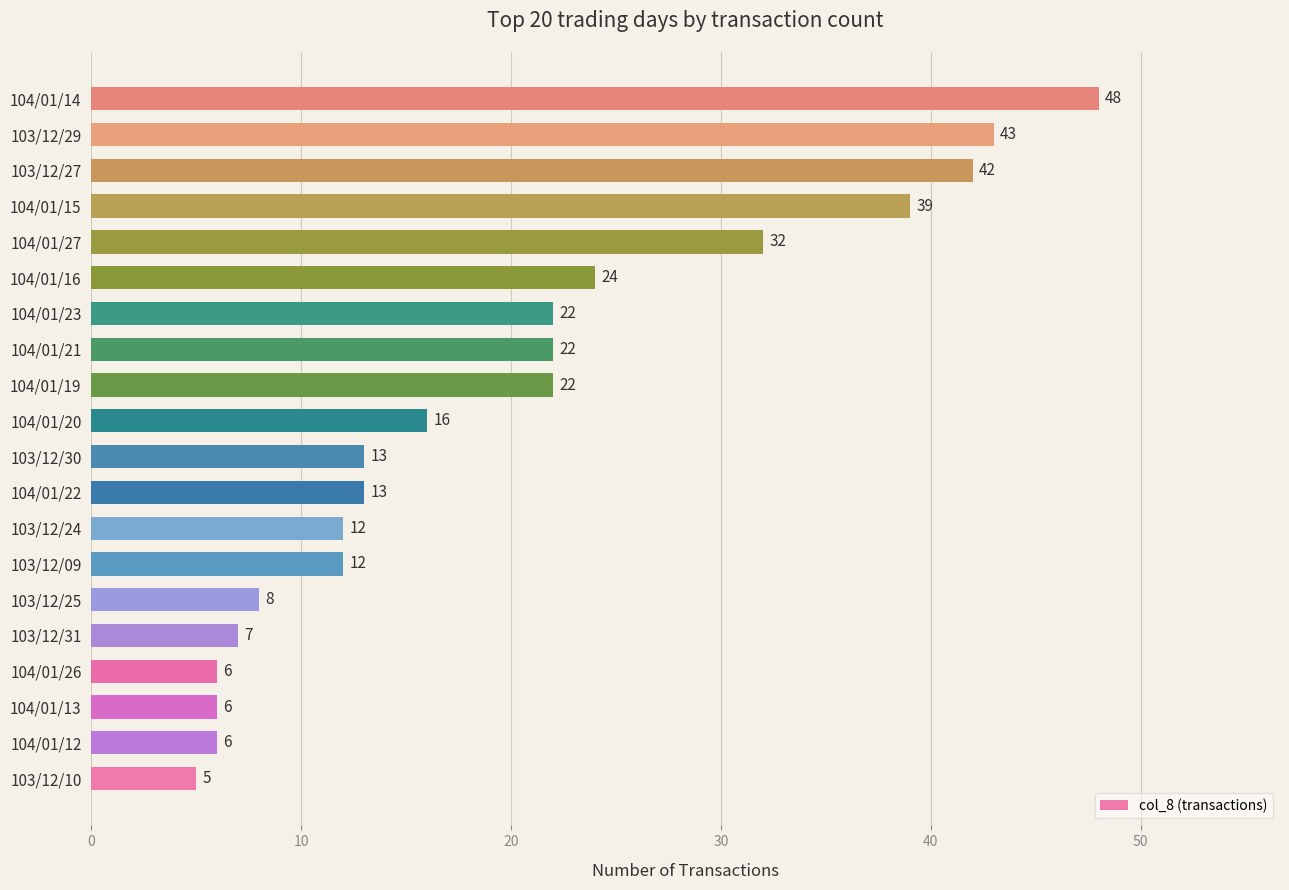

What is the difference between the maximum and second lowest values?

42